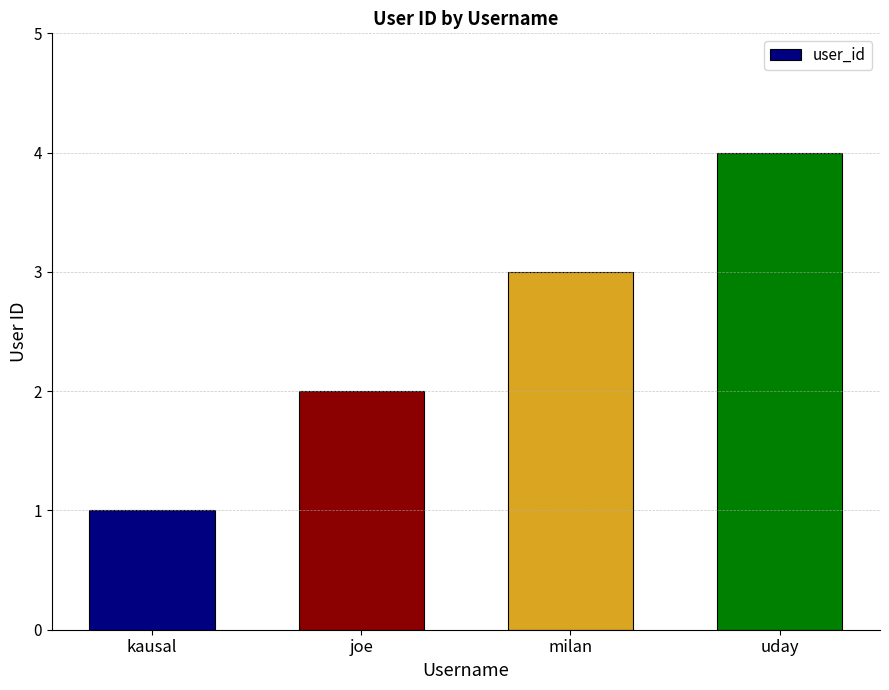

Which category has the highest value across all series?

uday